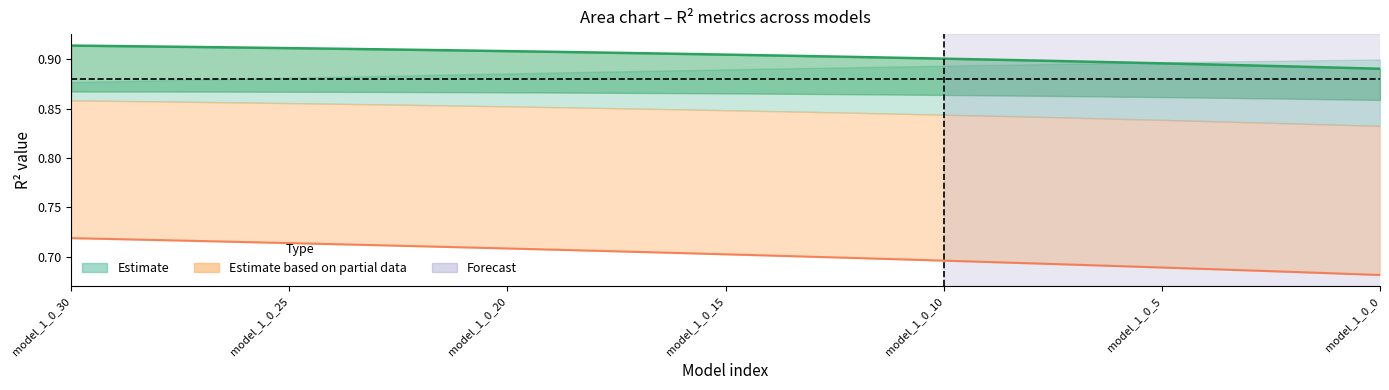

True or false: r2_sup and r2 (central) cross at least once.

False